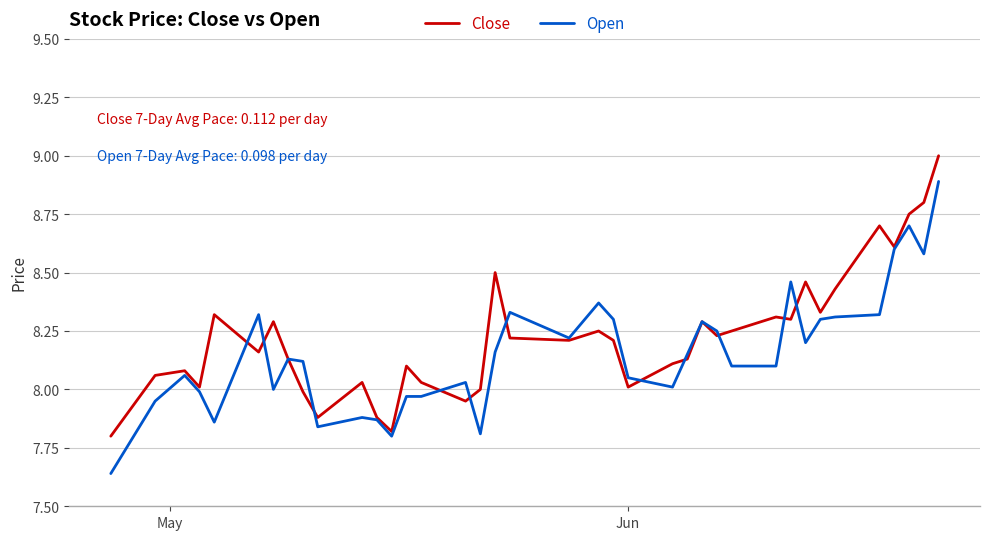

List the series in order of their peak value, highest first.

Close, Open